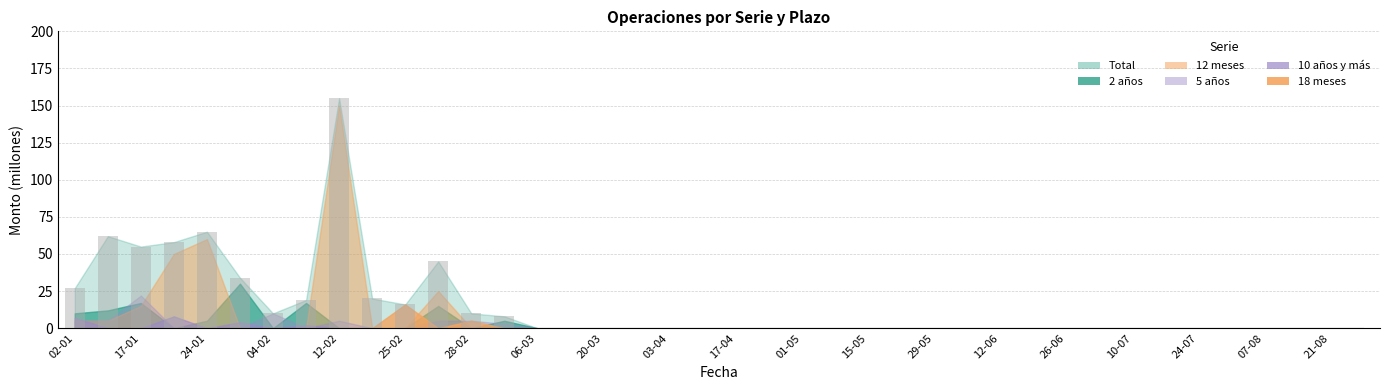

What is the greatest value displayed?

155